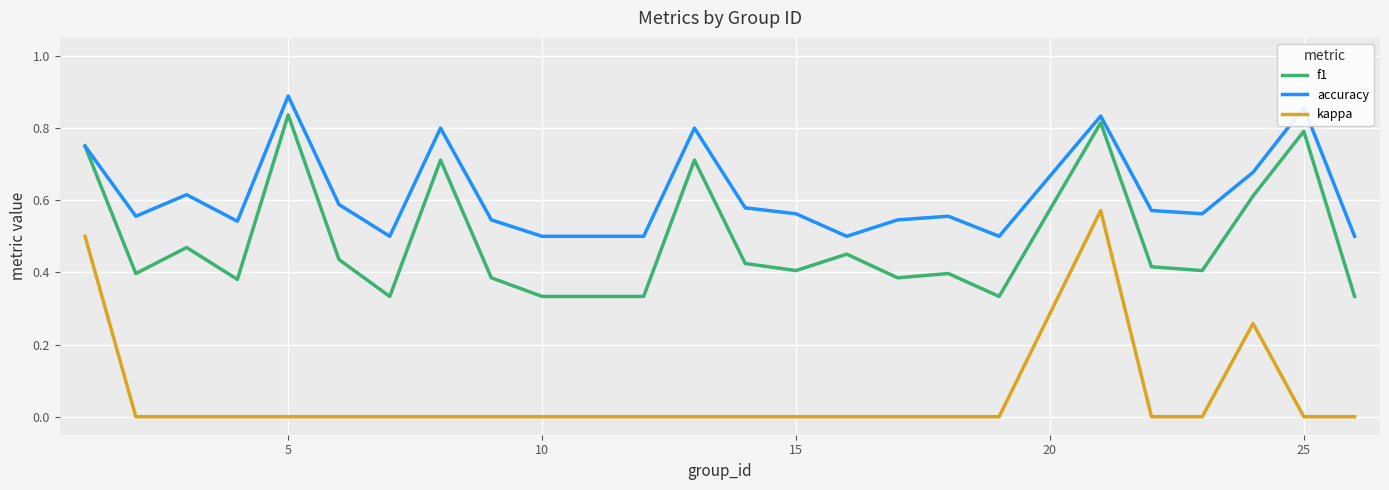

What are all the series names shown in the legend?

f1, accuracy, kappa